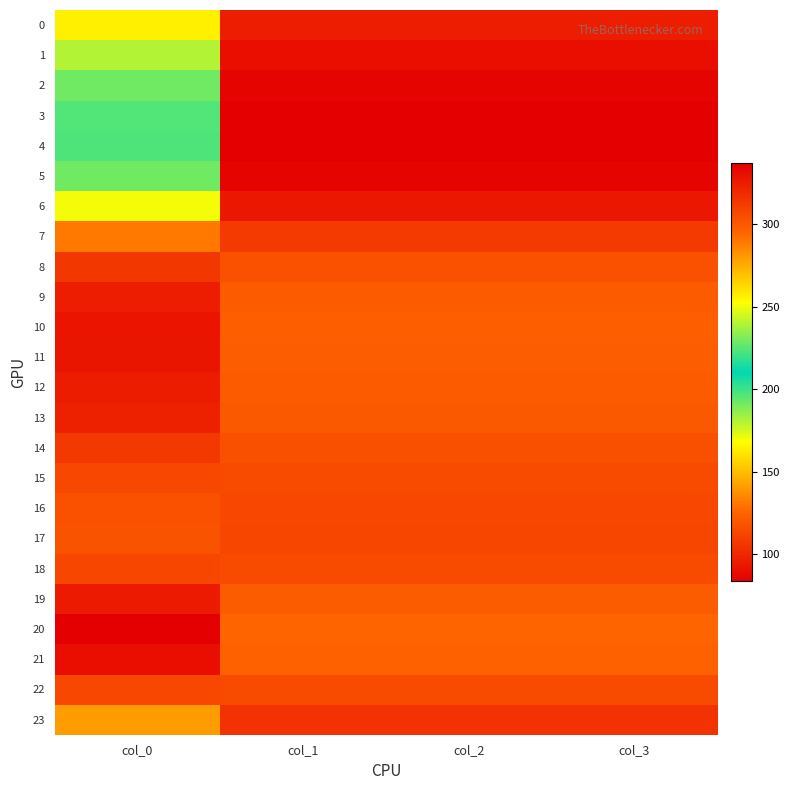

Reading left to right, extract all data points from this chart.

0: col_0=256.5	col_1=95.8	col_2=95.8	col_3=95.8
1: col_0=239.7	col_1=89.5	col_2=89.5	col_3=89.5
2: col_0=228.7	col_1=85.4	col_2=85.4	col_3=85.4
3: col_0=224.1	col_1=83.7	col_2=83.7	col_3=83.7
4: col_0=223.3	col_1=83.4	col_2=83.4	col_3=83.4
5: col_0=228.7	col_1=85.4	col_2=85.4	col_3=85.4
6: col_0=250.9	col_1=93.7	col_2=93.7	col_3=93.7
7: col_0=289.1	col_1=107.9	col_2=107.9	col_3=107.9
8: col_0=314.1	col_1=117.3	col_2=117.3	col_3=117.3
9: col_0=324.7	col_1=121.2	col_2=121.2	col_3=121.2
10: col_0=328.7	col_1=122.7	col_2=122.7	col_3=122.7
11: col_0=327.8	col_1=122.4	col_2=122.4	col_3=122.4
12: col_0=325.1	col_1=121.4	col_2=121.4	col_3=121.4
13: col_0=323.3	col_1=120.7	col_2=120.7	col_3=120.7
14: col_0=313.4	col_1=117.0	col_2=117.0	col_3=117.0
15: col_0=307.1	col_1=114.6	col_2=114.6	col_3=114.6
16: col_0=303.4	col_1=113.3	col_2=113.3	col_3=113.3
17: col_0=302.1	col_1=112.8	col_2=112.8	col_3=112.8
18: col_0=307.7	col_1=114.9	col_2=114.9	col_3=114.9
19: col_0=325.9	col_1=121.7	col_2=121.7	col_3=121.7
20: col_0=337.2	col_1=125.9	col_2=125.9	col_3=125.9
21: col_0=331.2	col_1=123.6	col_2=123.6	col_3=123.6
22: col_0=307.4	col_1=114.8	col_2=114.8	col_3=114.8
23: col_0=279.3	col_1=104.3	col_2=104.3	col_3=104.3